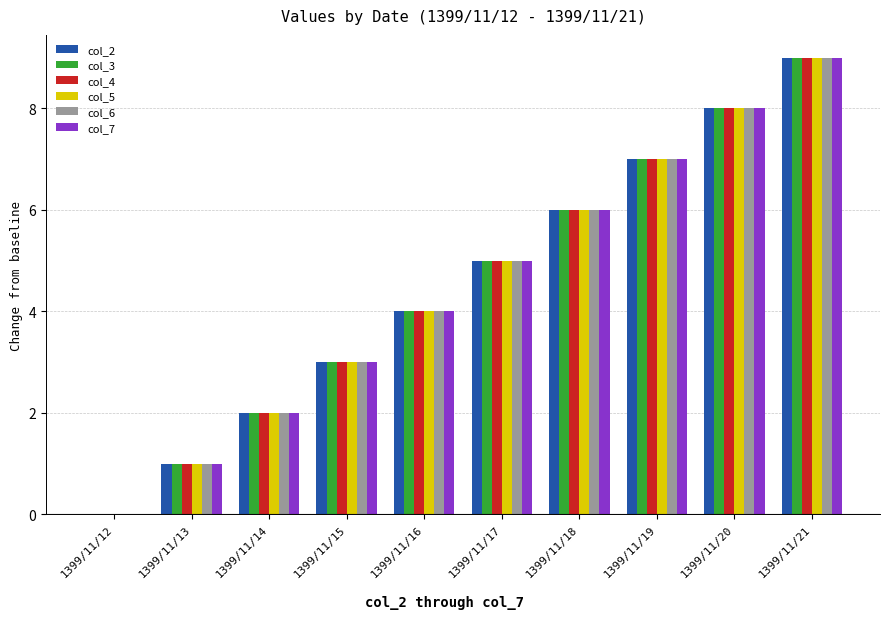

What is the approximate value of col_6 at 1399/11/14?

2